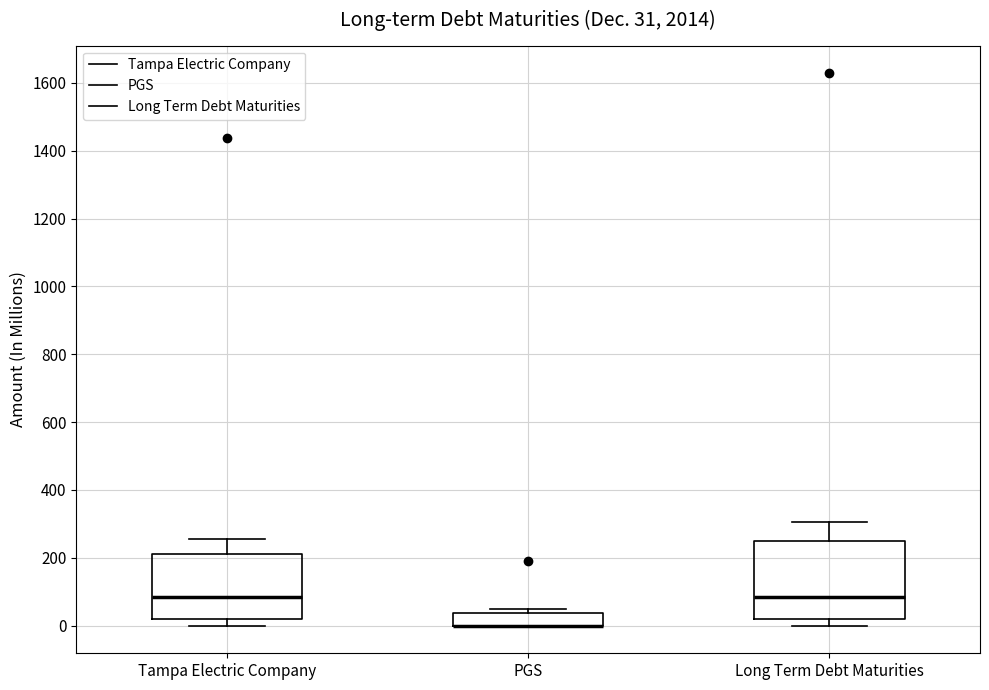

Which box is the tallest, from its lower edge to its upper edge?

Long Term Debt Maturities